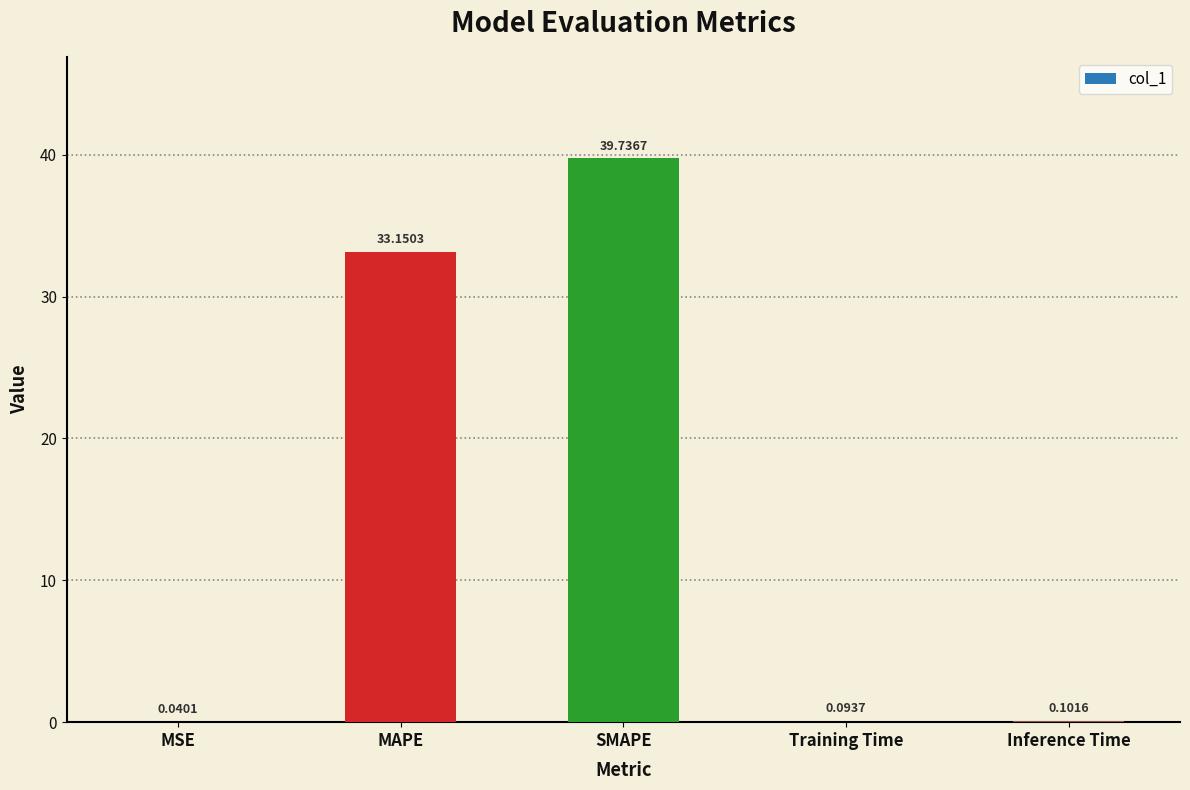

What is the average value?

14.6